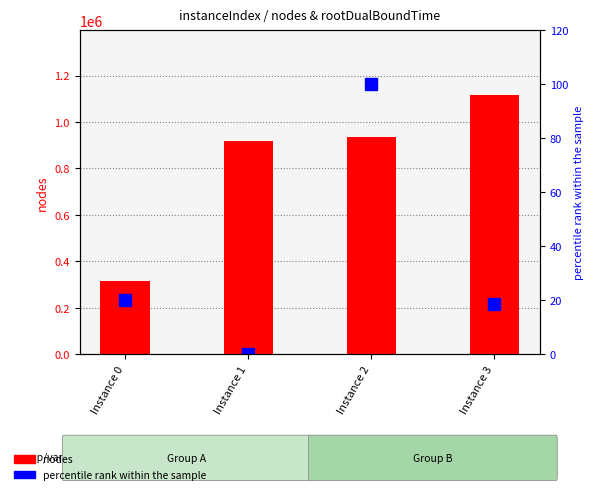

Rank the categories by nodes value from highest to lowest.

Instance 3, Instance 2, Instance 1, Instance 0